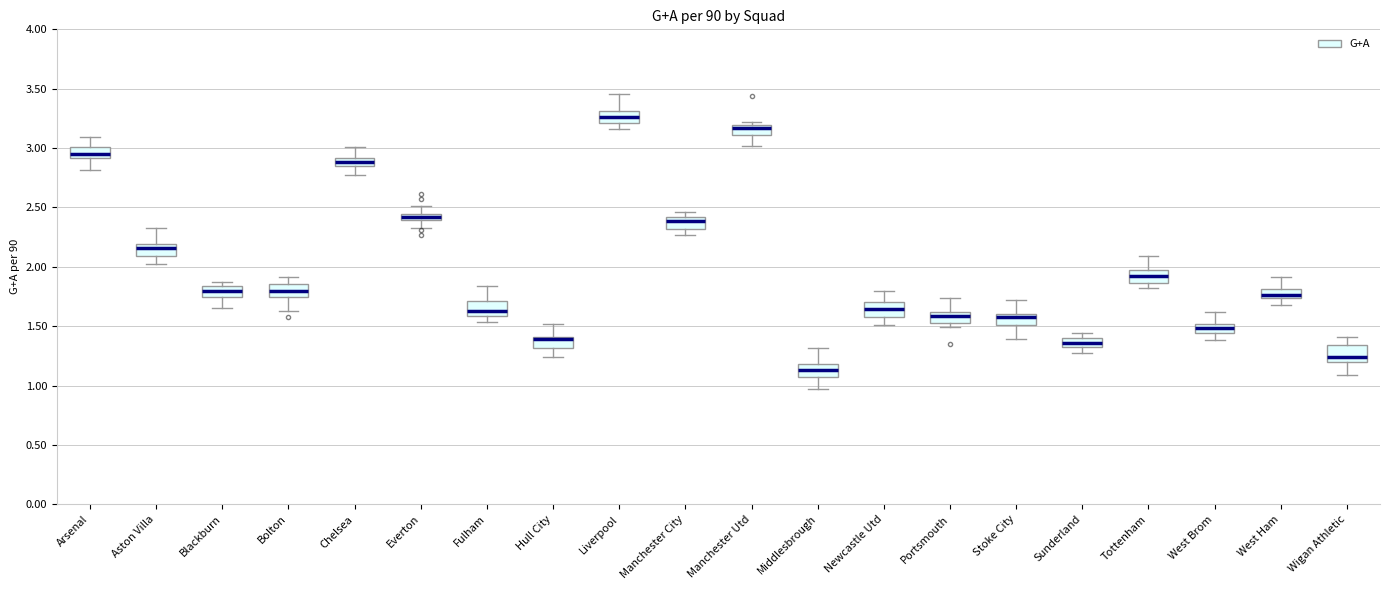

Which box has the lowest median line?

Middlesbrough